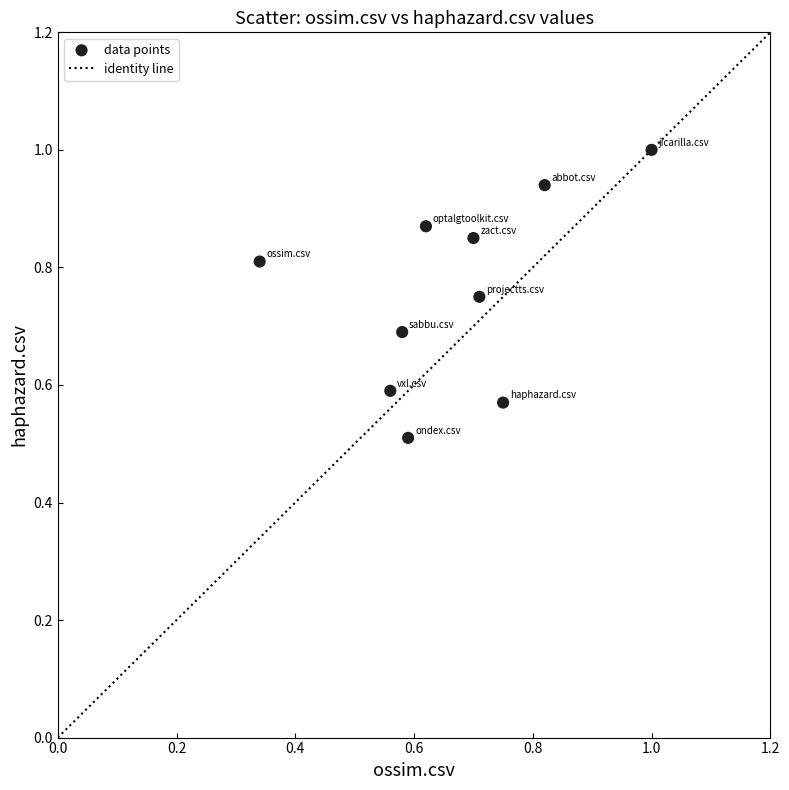

What Y value in the scatter plot is closest to 0?

0.5